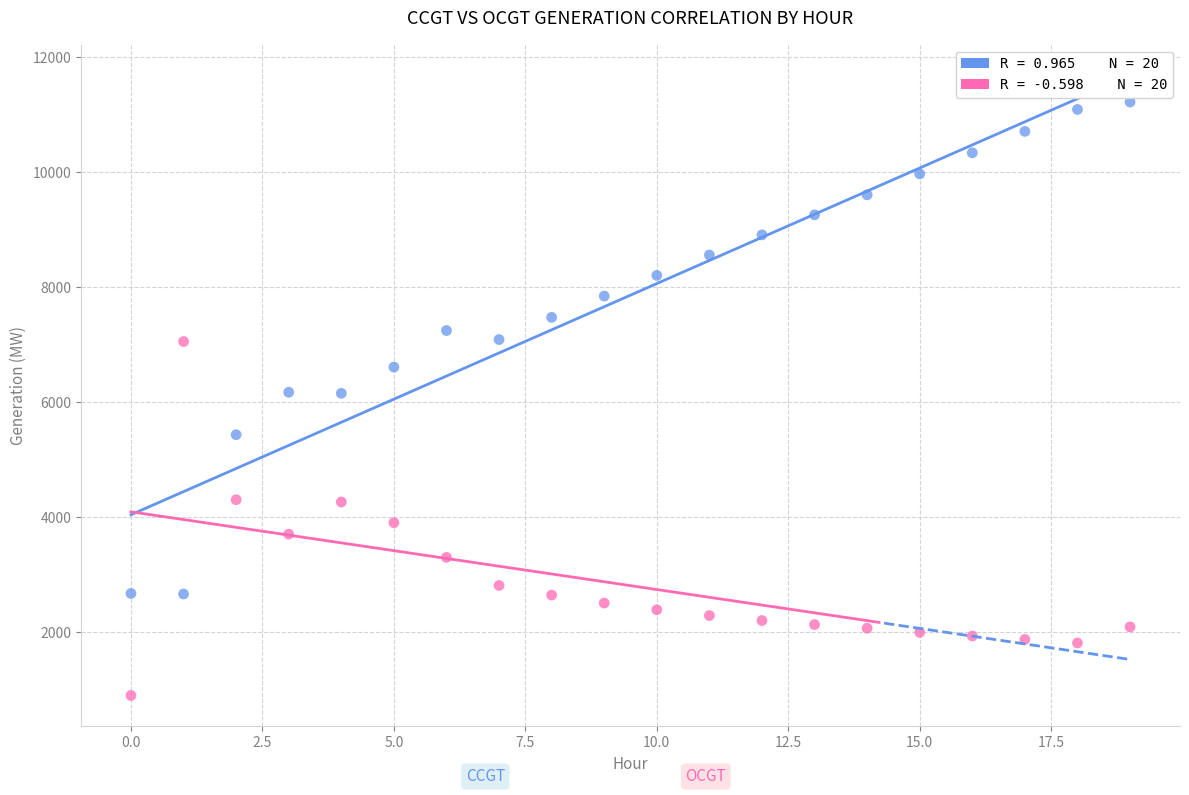

Across all data points, what is the range of Y values (max minus min)?

10329